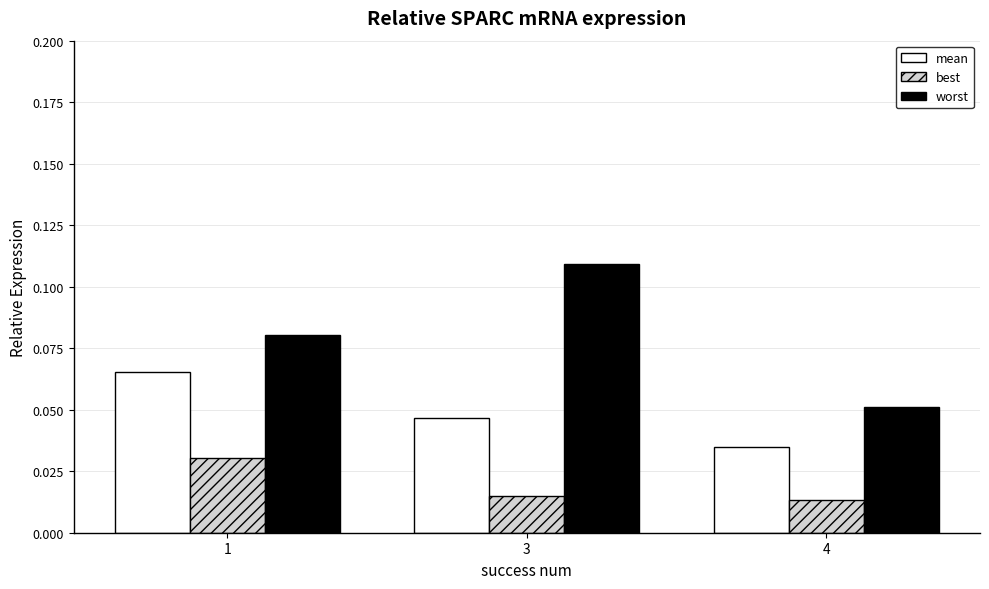

Rank the series by their average value, from highest to lowest.

worst, mean, best